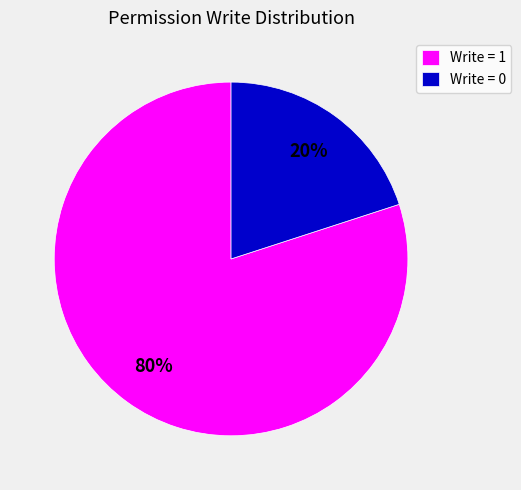

To the nearest percent, what is the difference between the largest and smallest slice percentages?

60%